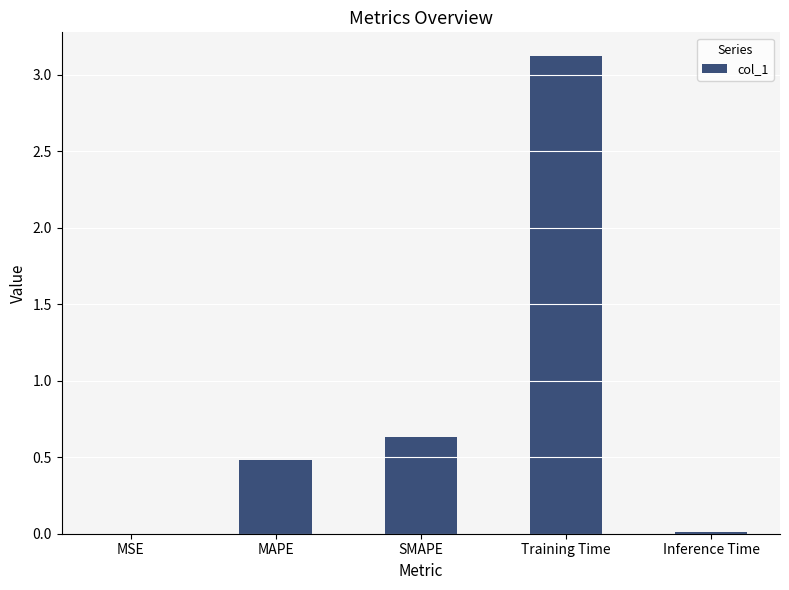

Where is the data nearest to the value 1?

SMAPE